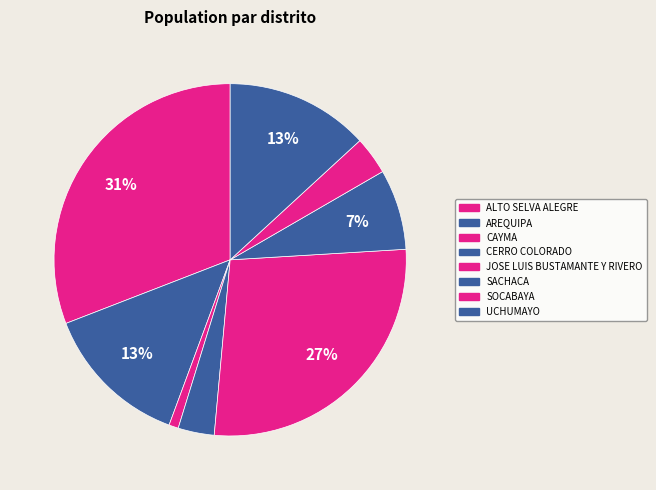

Approximately how many times larger is the value at CERRO COLORADO compared to JOSE LUIS BUSTAMANTE Y RIVERO?

0.1